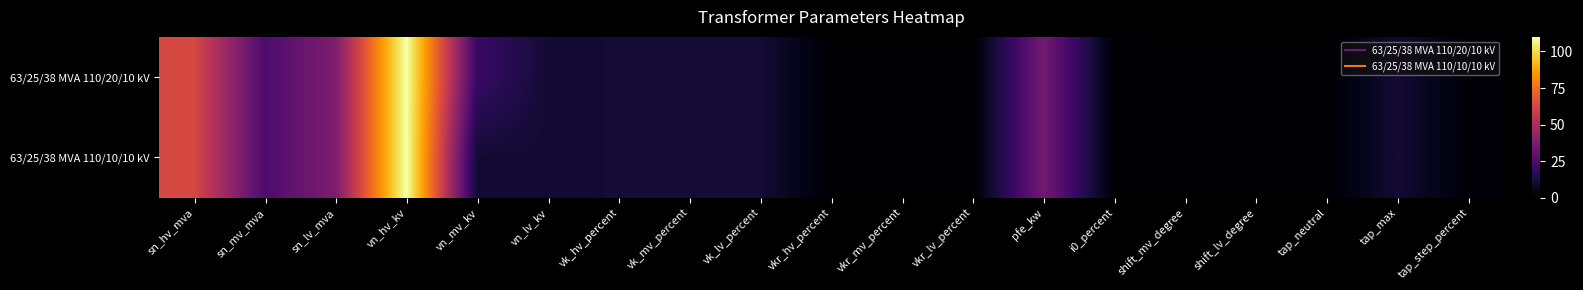

Rank the series by their average value, from lowest to highest.

63/25/38 MVA 110/10/10 kV, 63/25/38 MVA 110/20/10 kV